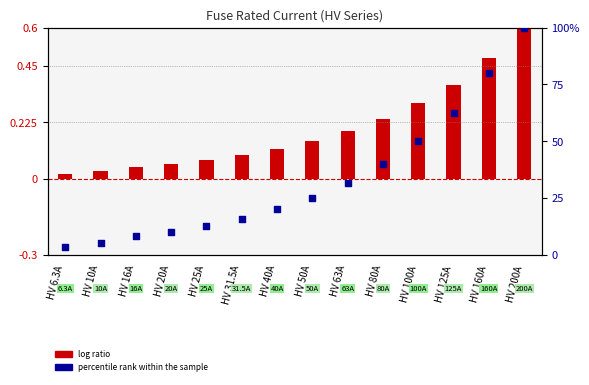

Which series has the largest total across all categories?

percentile rank within the sample